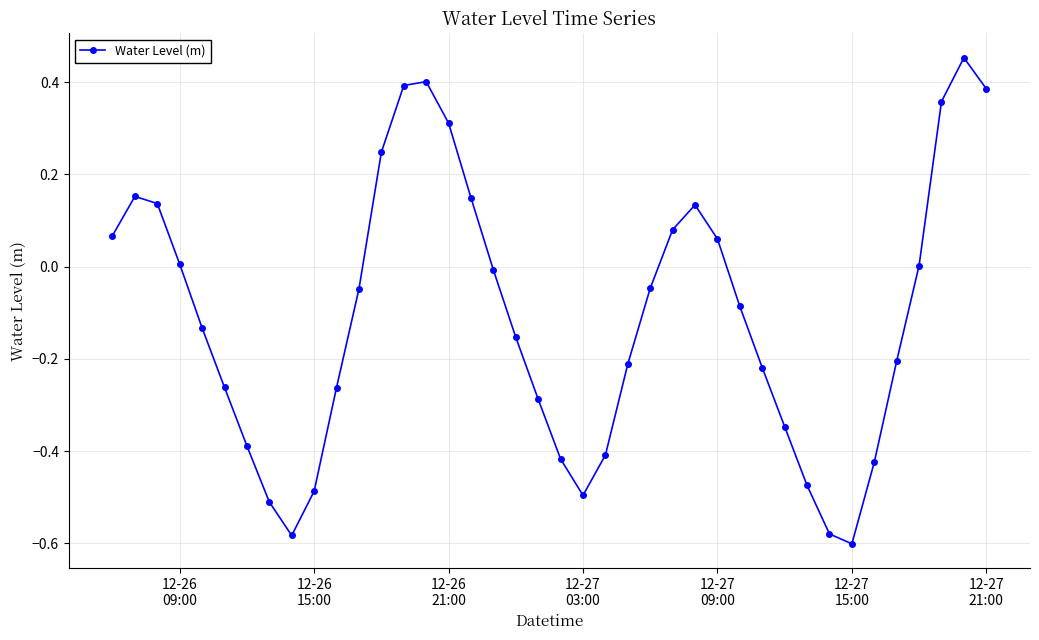

What is the difference between the maximum and minimum values?

1.1